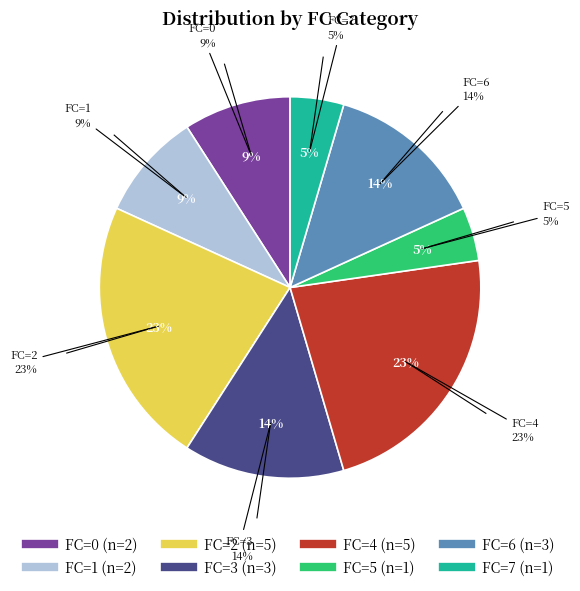

Does 12 represent more than half of the total?

No